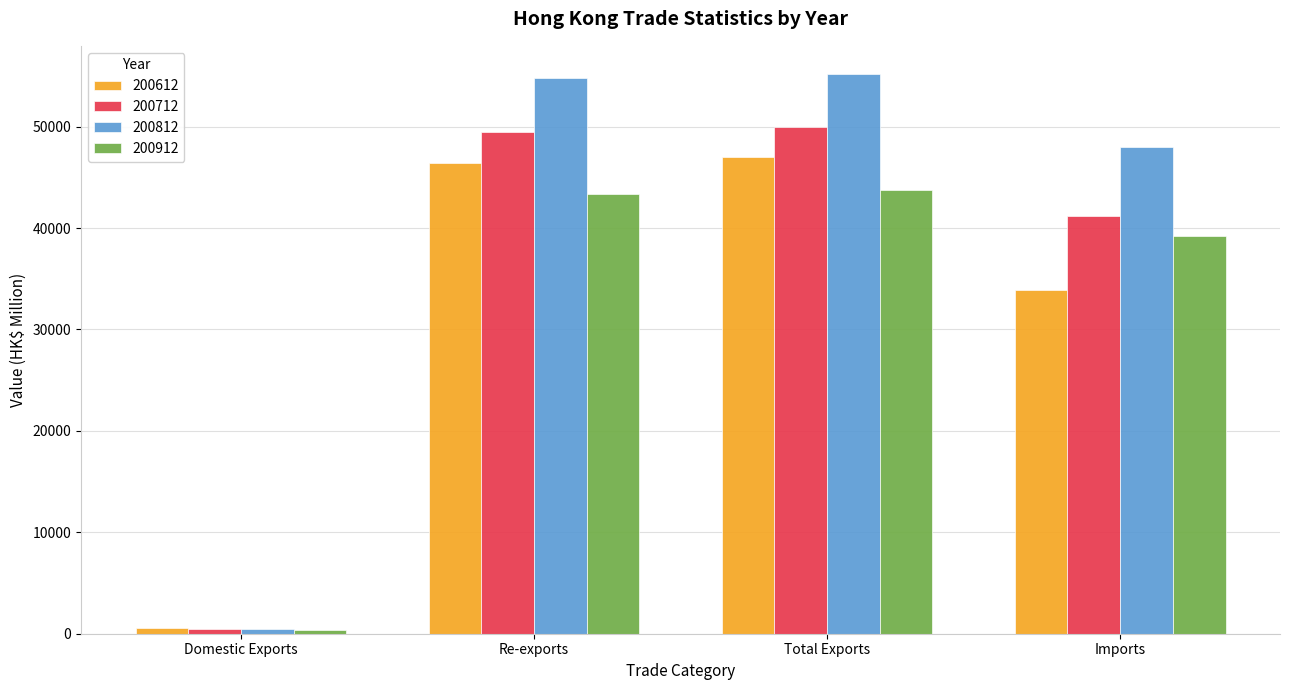

List the series in order of their peak value, lowest first.

200912, 200612, 200712, 200812